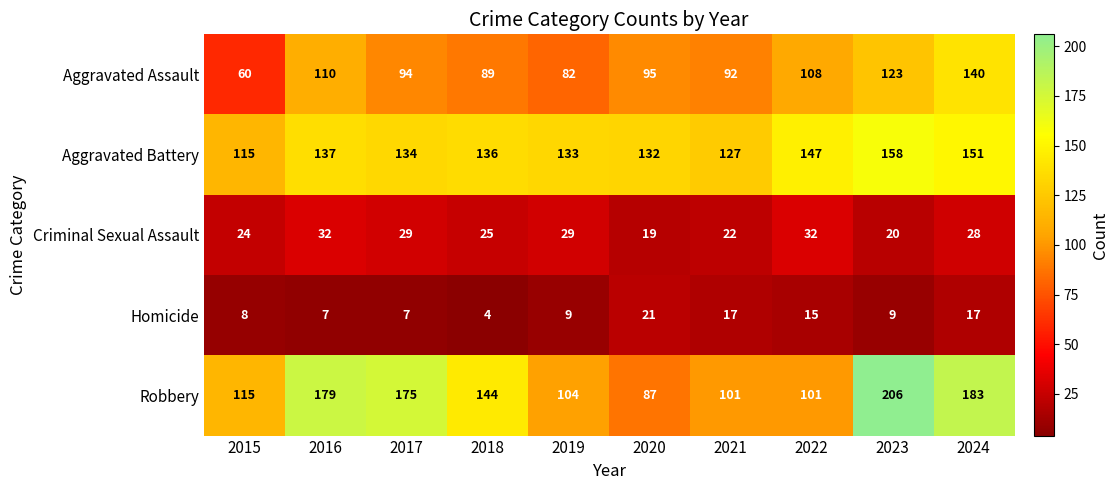

What is the total value across all series at 2020?

354